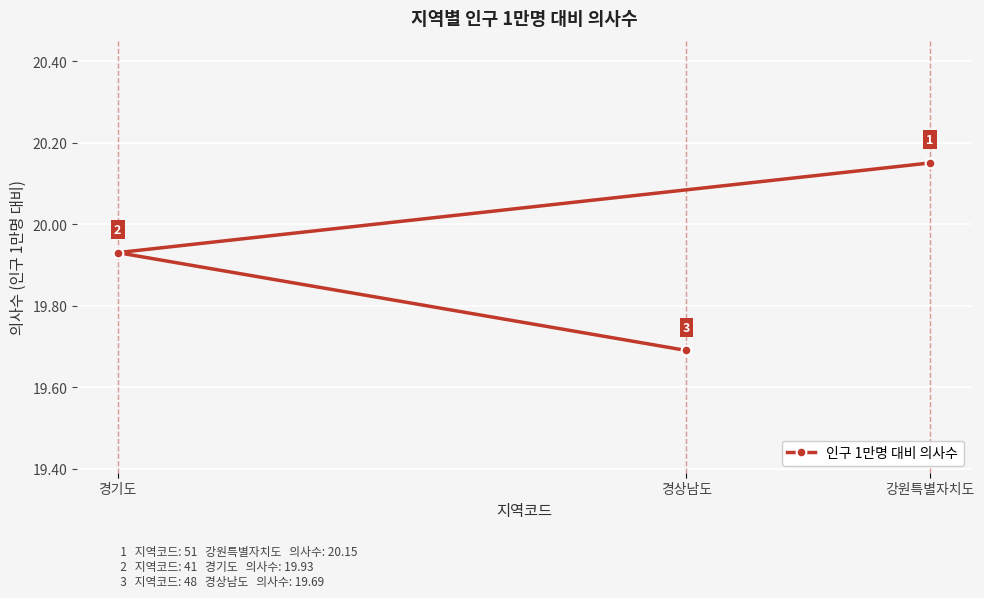

How many lines are shown in the chart?

1